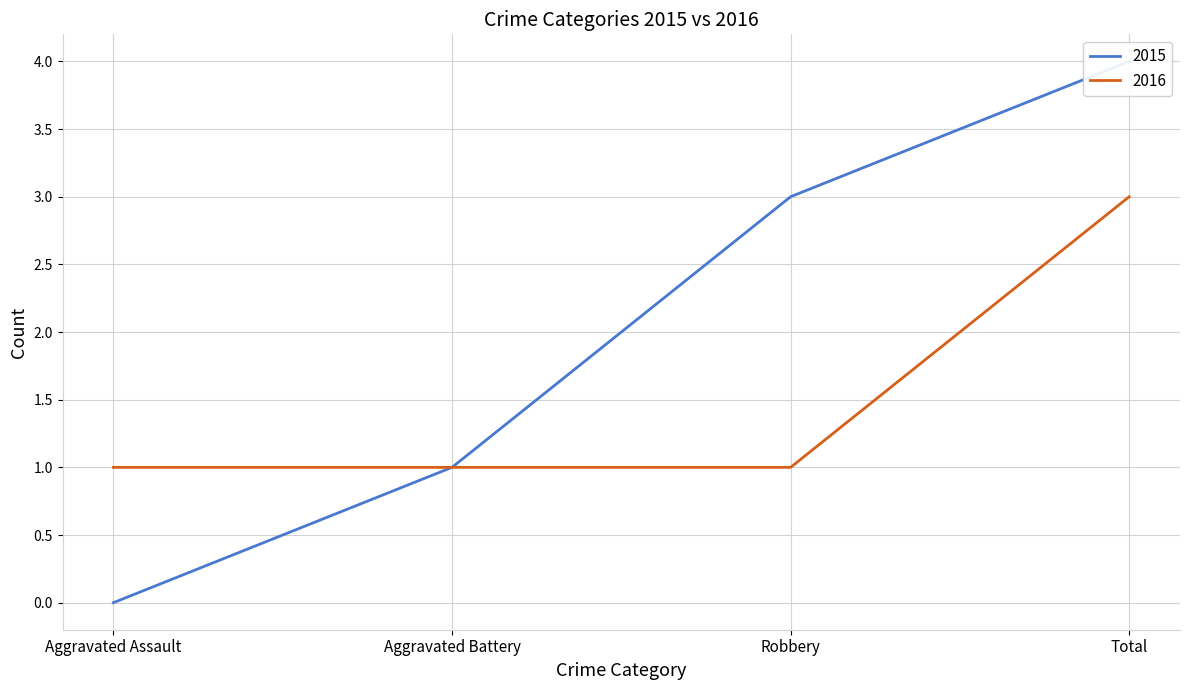

The value of 2016 at Total is 3. True or false?

True